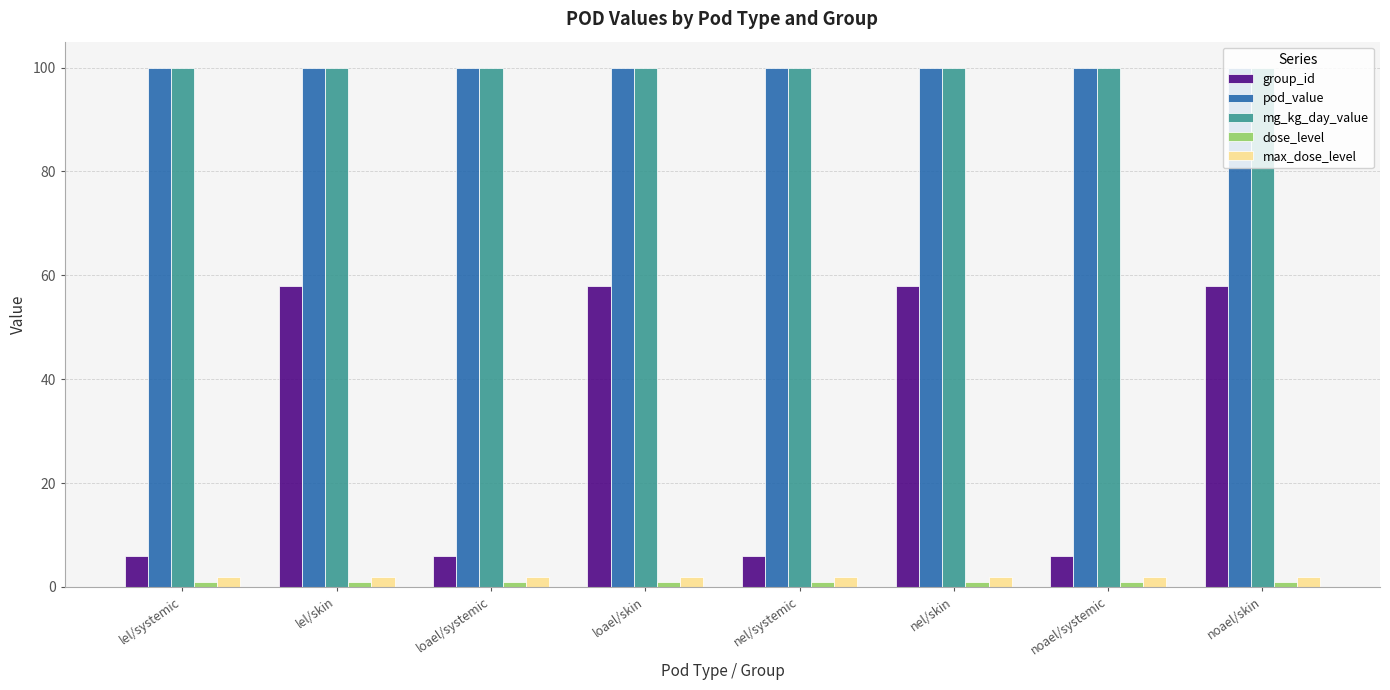

The value of group_id at loael/skin is 20. True or false?

False